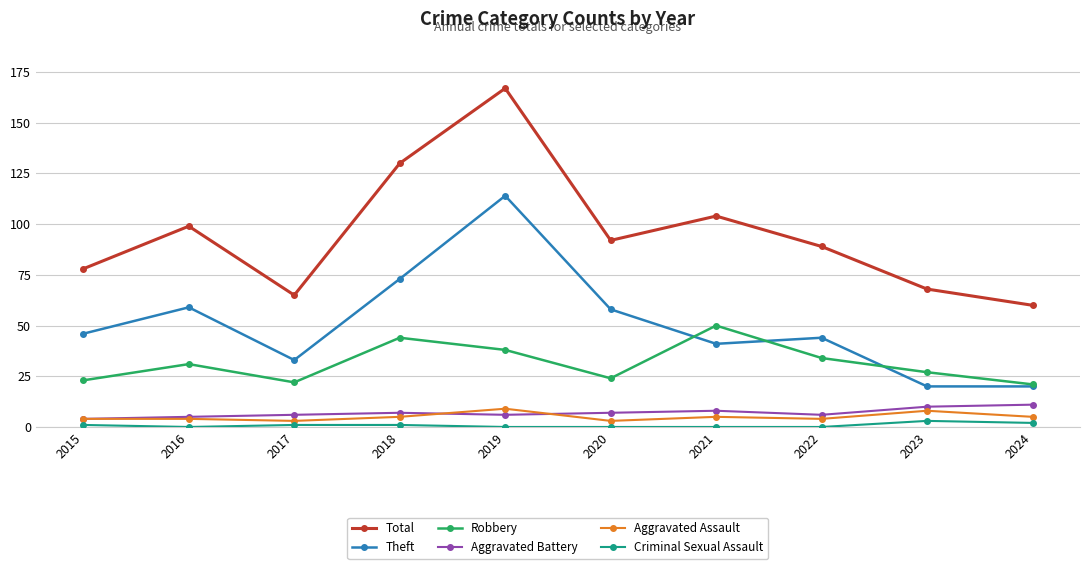

True or false: Robbery and Criminal Sexual Assault intersect in this chart.

False